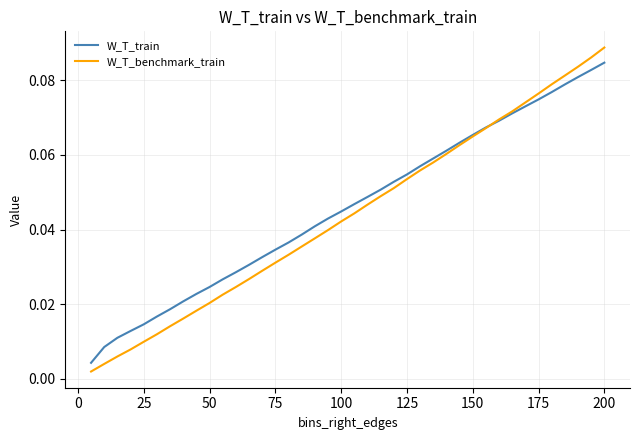

Which series has the widest spread of values?

W_T_benchmark_train